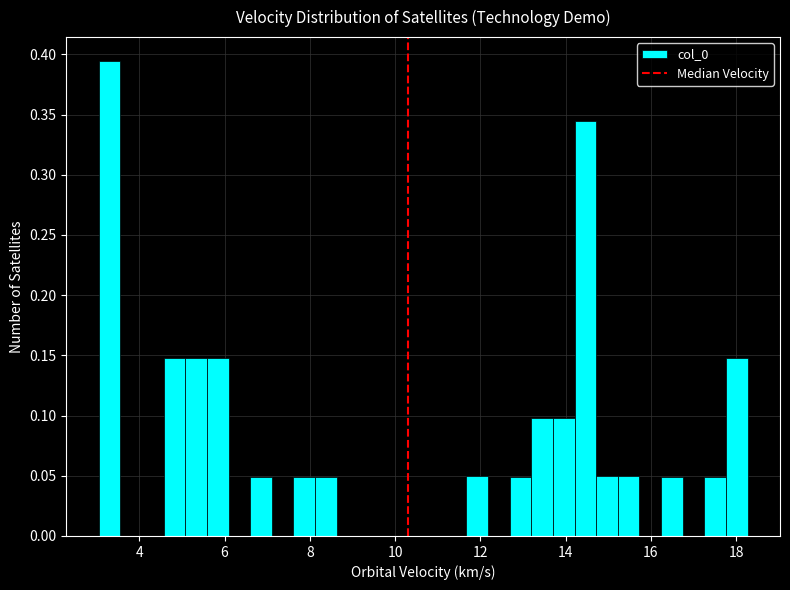

Around what value on the x-axis is the tallest bar? Give the approximate position of its centre, as read against the axis.

3.4